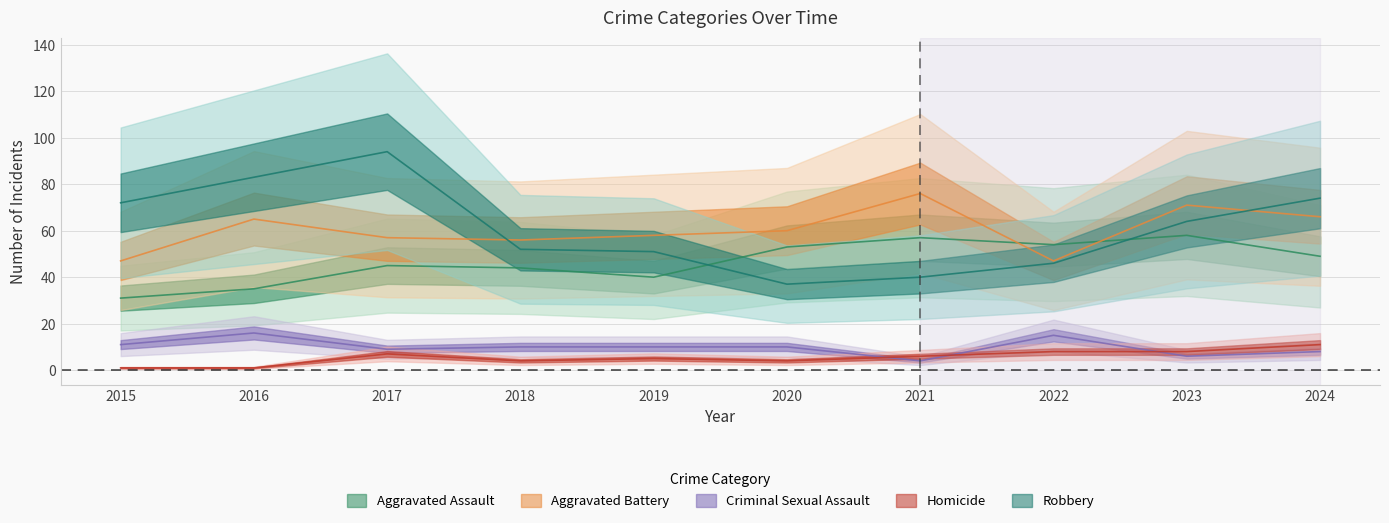

Count the Homicide values in the range 4 to 8.

7